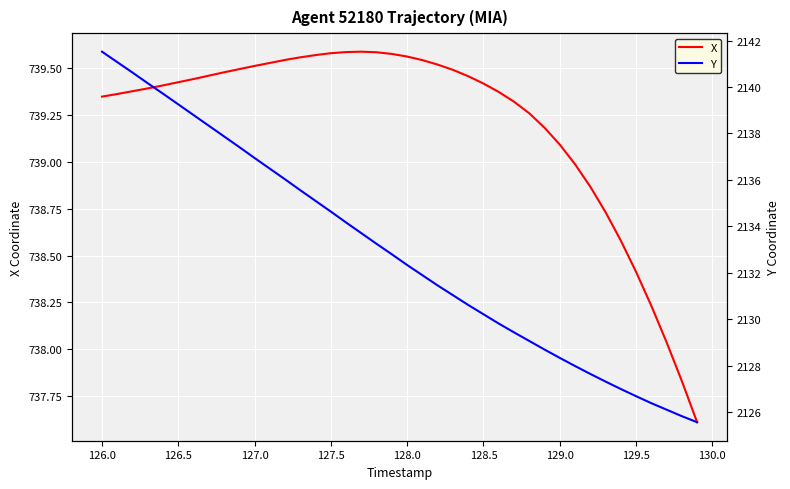

Is it true that X equals 739.1 at 129.0?

True